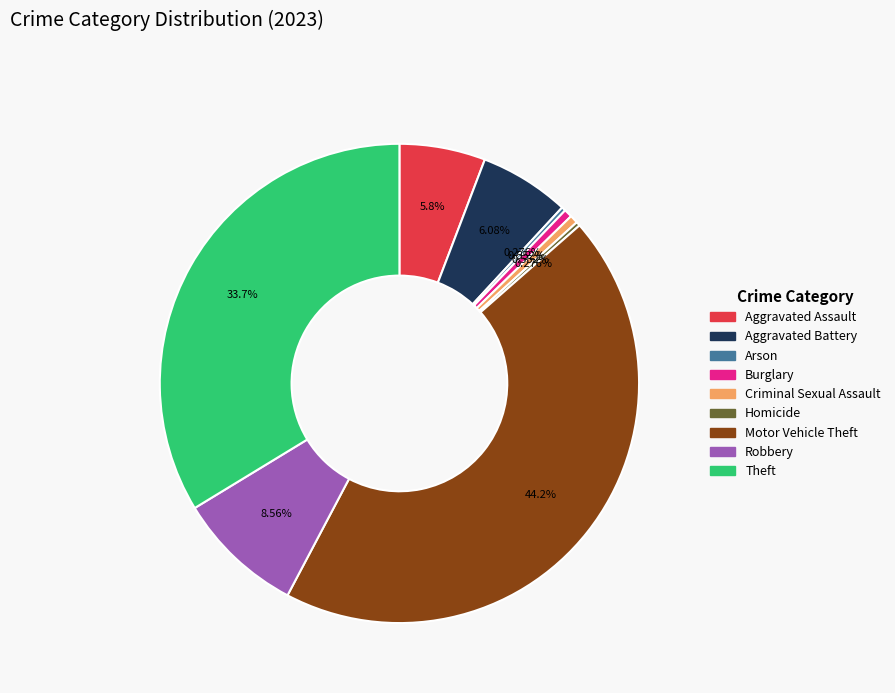

Is there any slice that represents more than half of the pie?

No